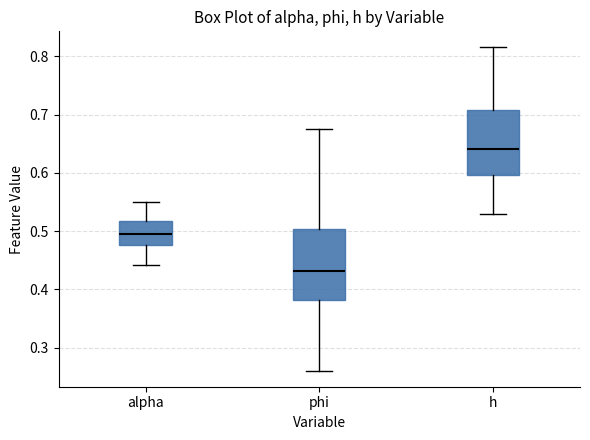

Comparing the boxes themselves (not the whiskers), which one is the tallest?

phi